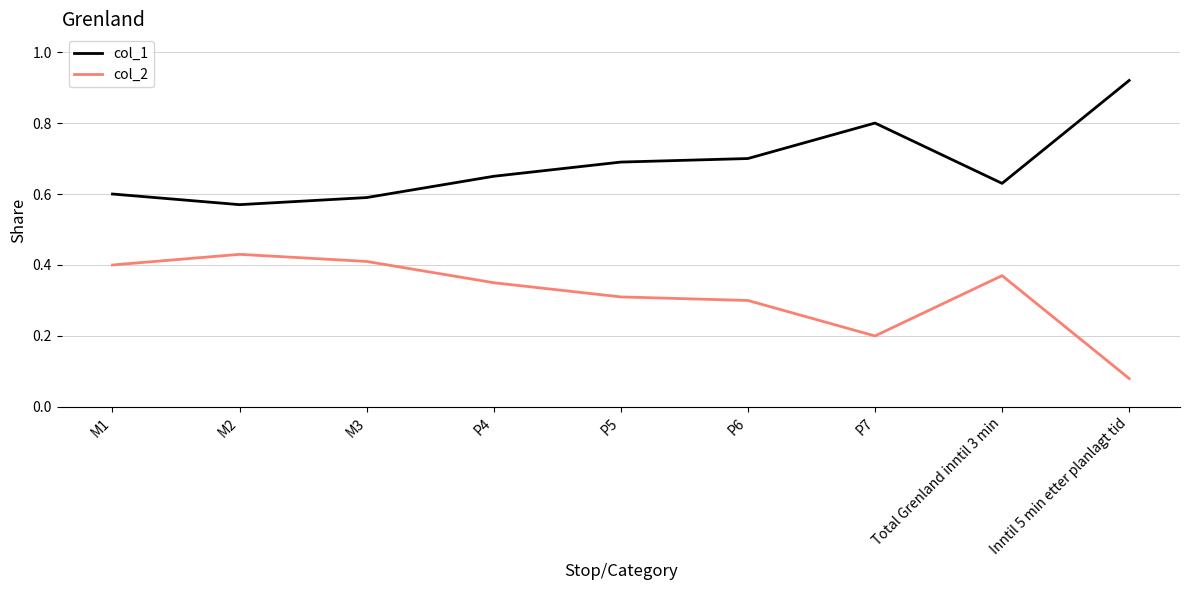

In col_1, how many points are lower than both neighbors (excluding endpoints)?

2